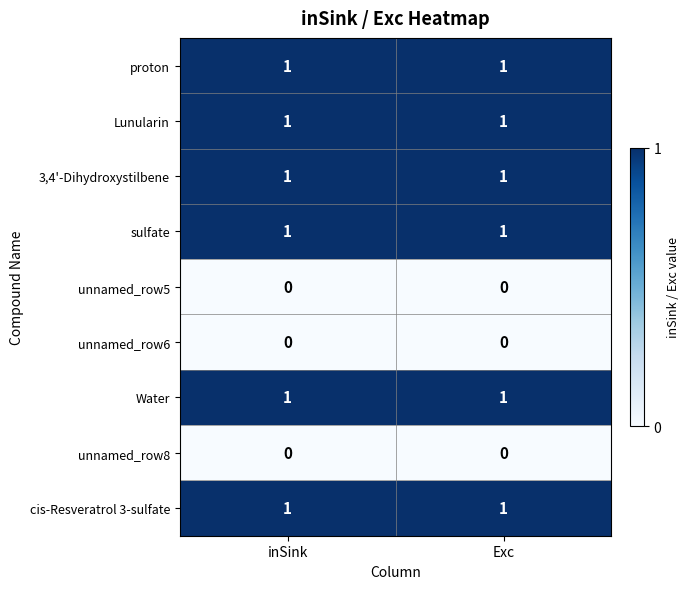

True or false: unnamed_row5 has a value of 0 at inSink.

True